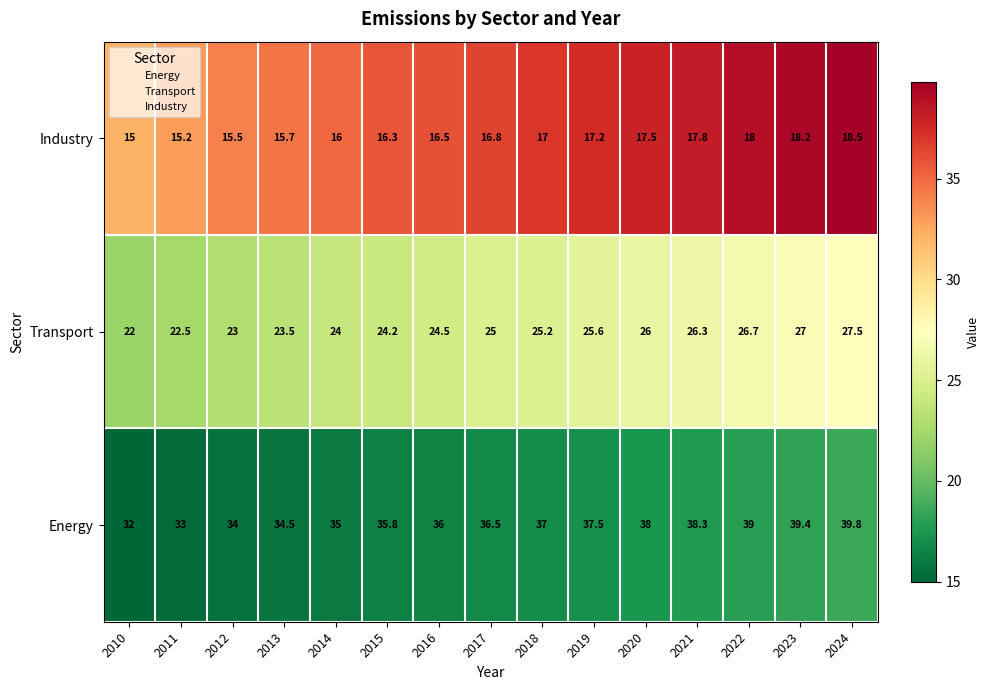

Which series changed the most between 2018 and 2020?

Energy